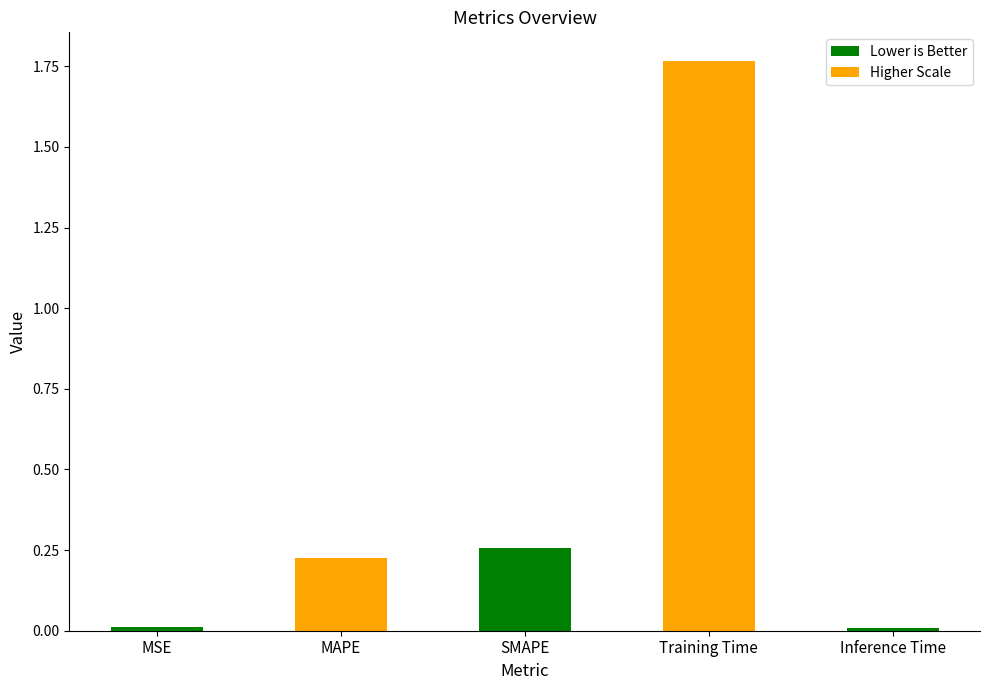

Which label corresponds to the largest value in the chart?

Training Time